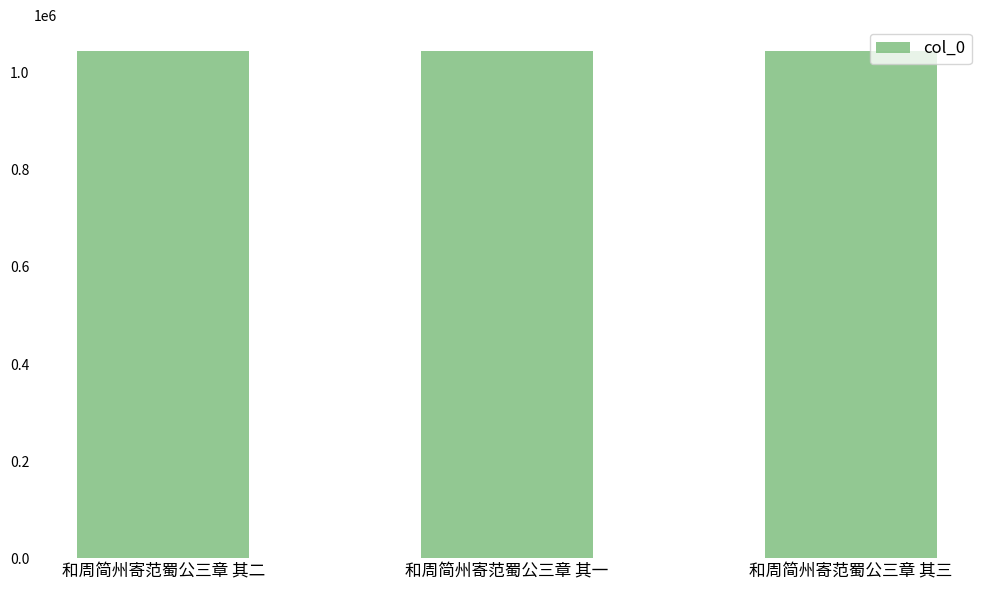

What is the smallest value displayed?

1045926